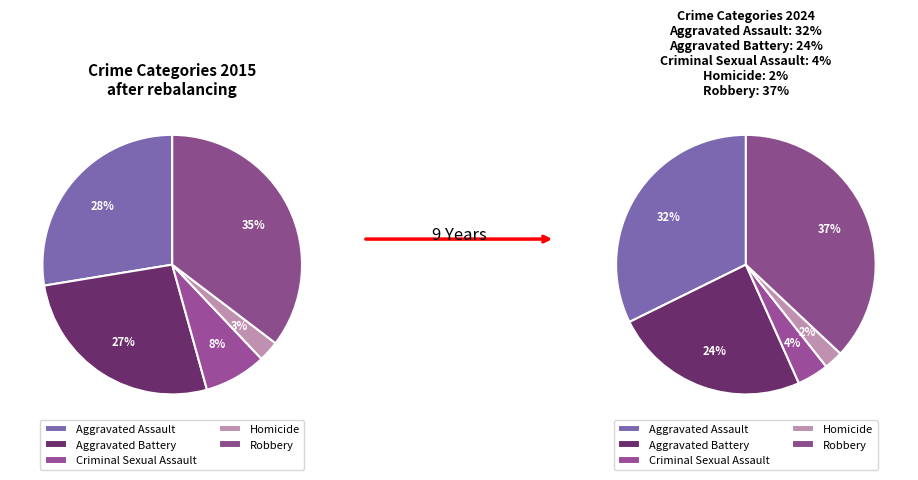

To the nearest percent, what is the difference between the 4 and values_2024 slice percentages?

9%